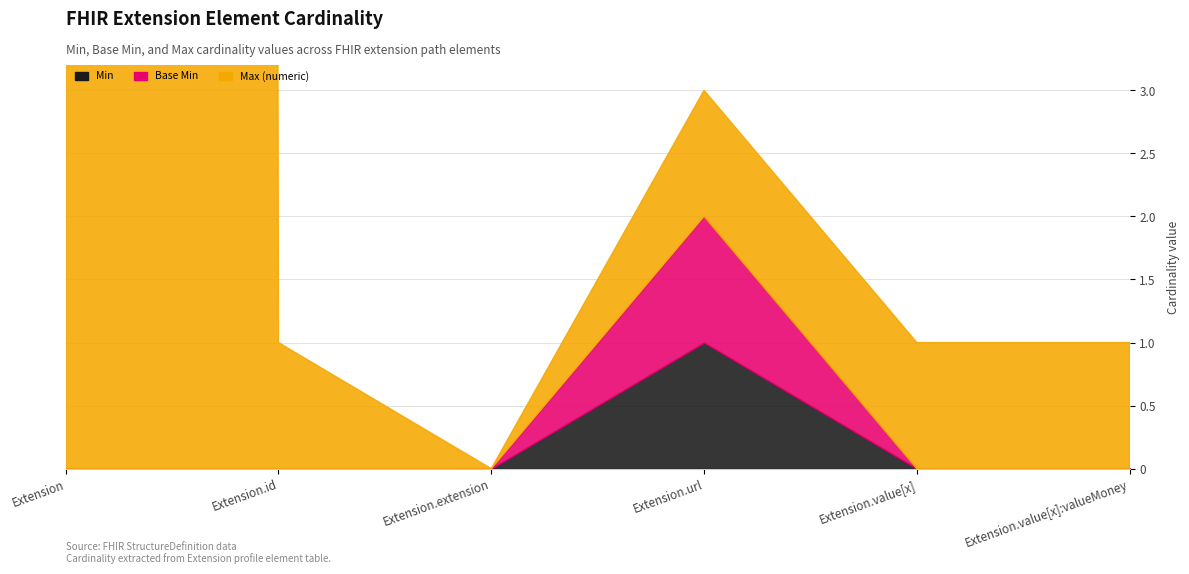

True or false: Max (numeric) and Min intersect in this chart.

False